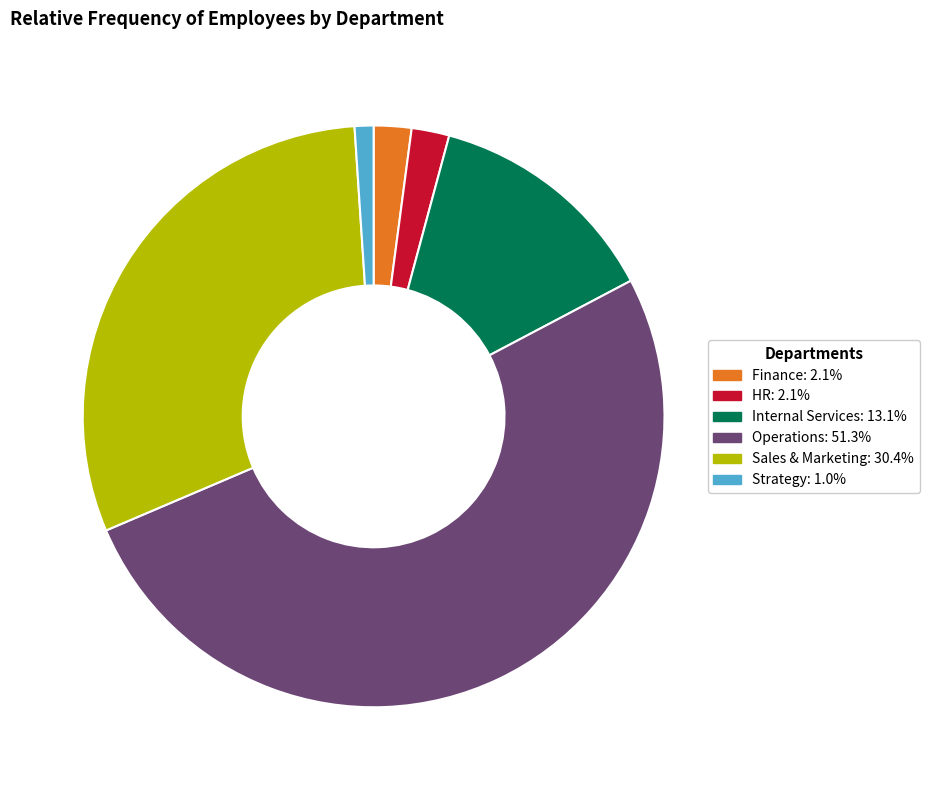

Which slice is the smallest?

Strategy